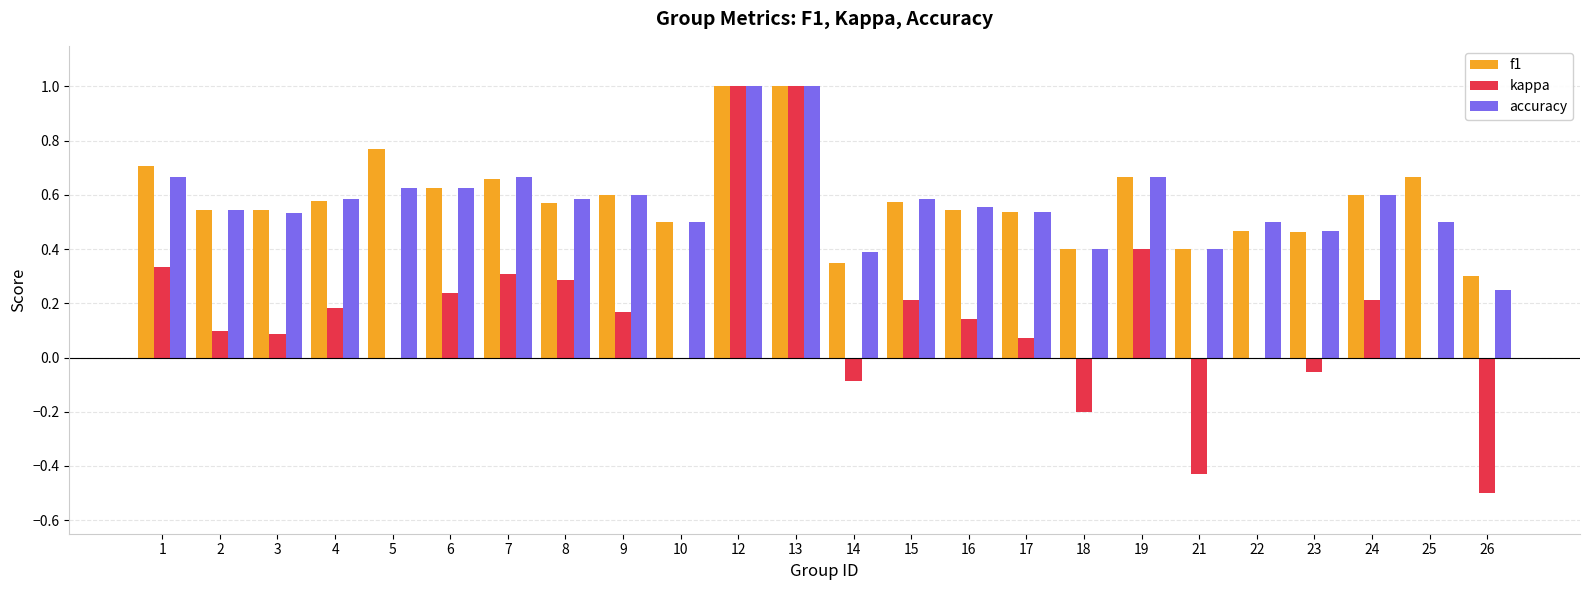

What is the highest value of the f1 series?

1.0